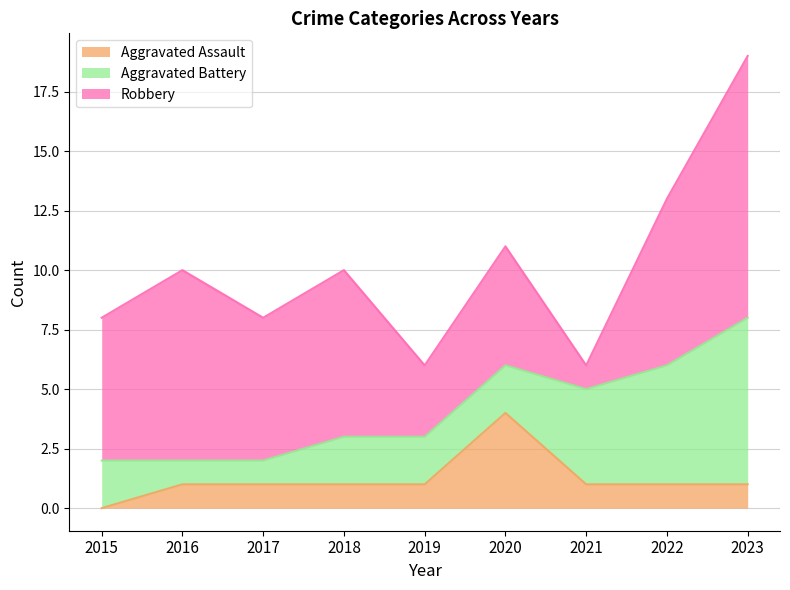

How many lines are shown in the chart?

3